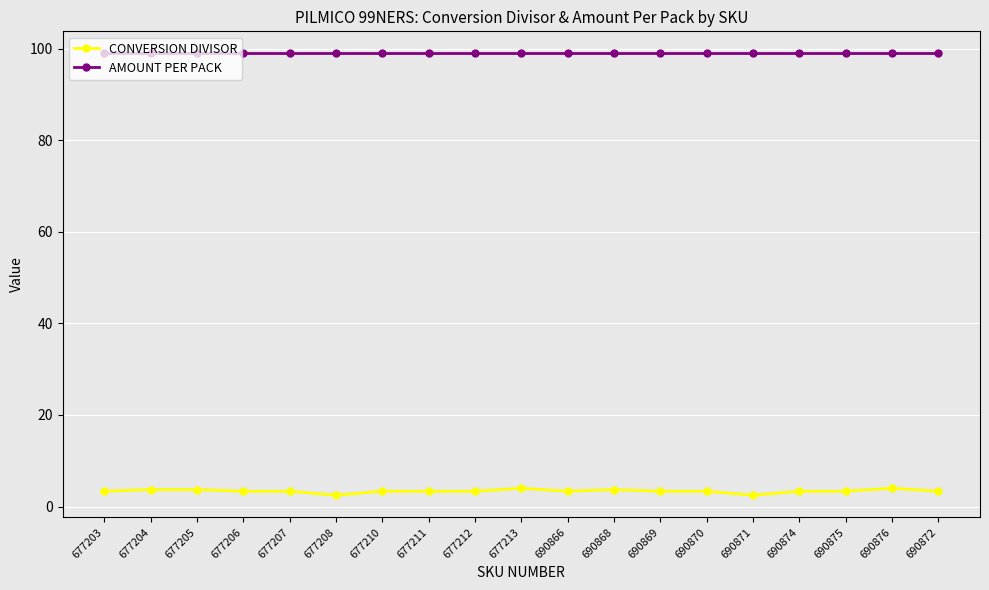

What is the maximum value shown in the chart?

99.0